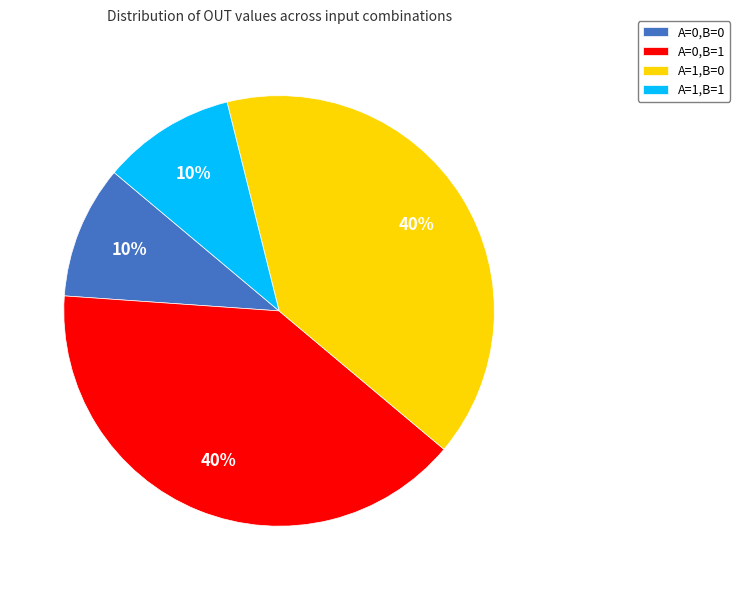

Is there a majority slice in this chart?

No